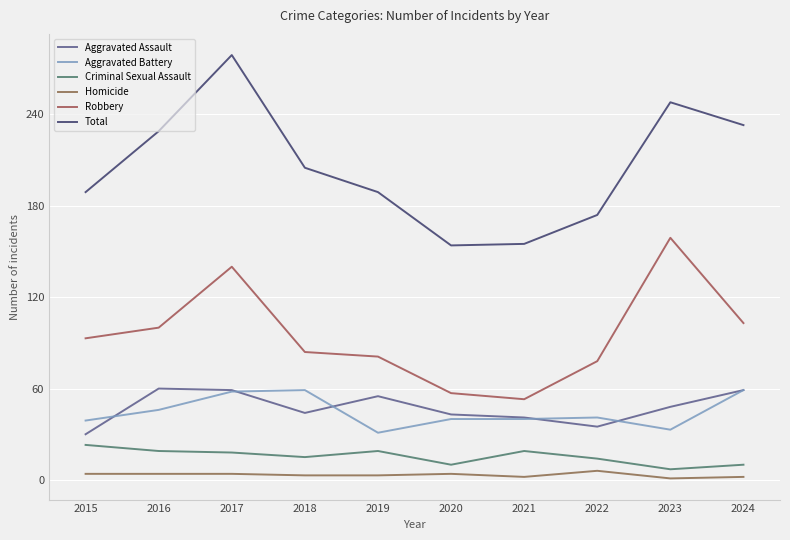

Which series has the largest total across all categories?

Total